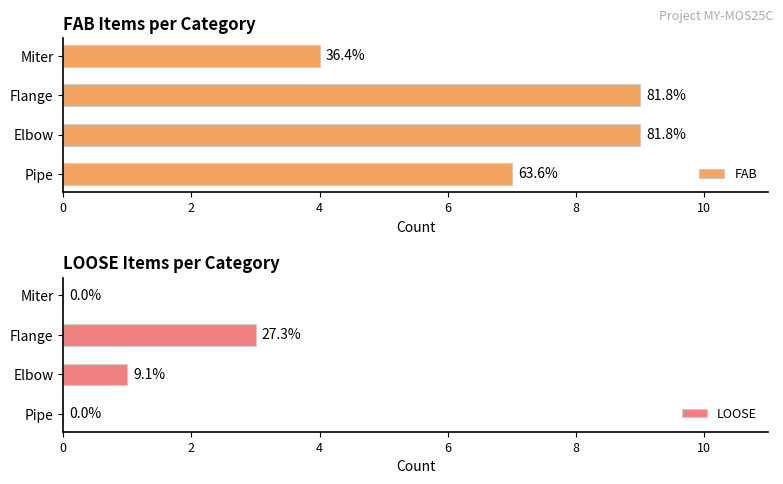

What is the sum of the LOOSE values at Flange and Elbow?

4